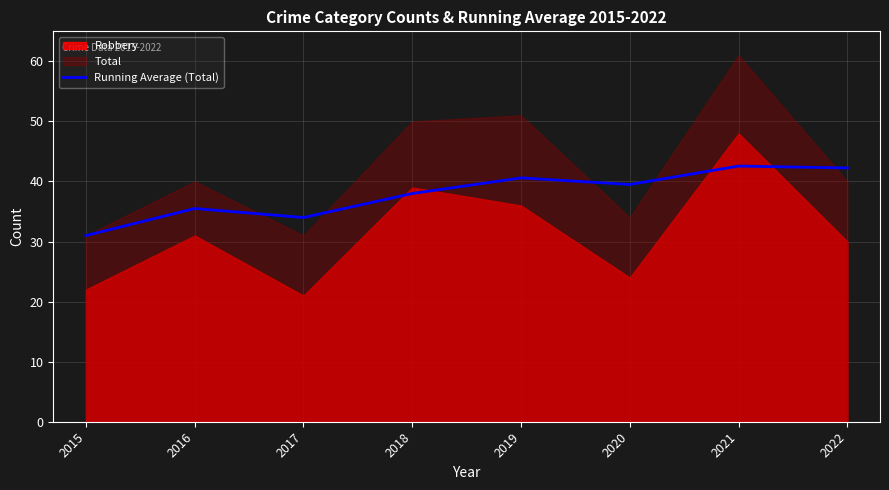

The Running Average (Total) series shows 40.6 at 2019. True or false?

True